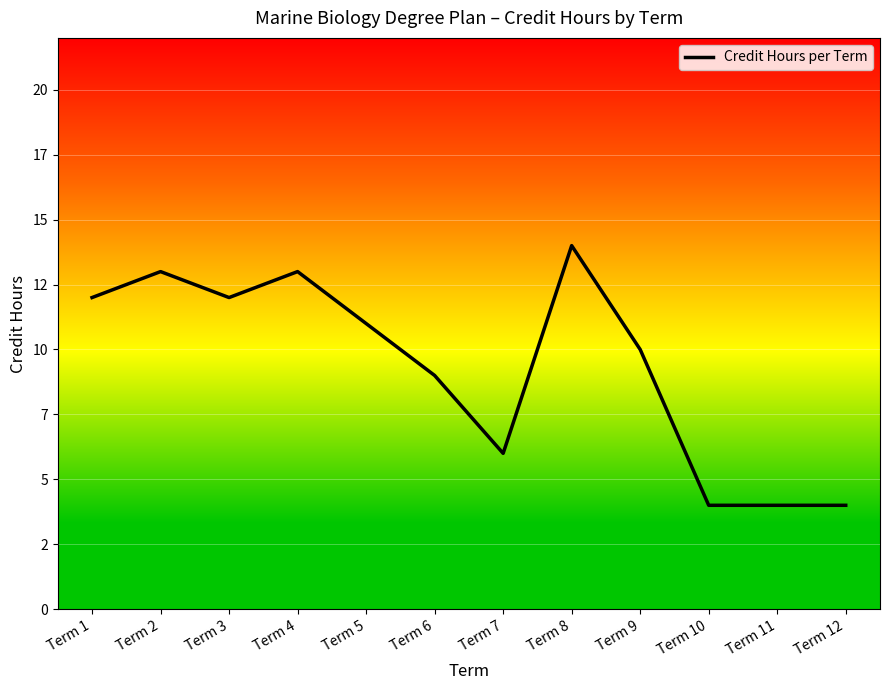

Reading right to left, what are all the values shown in this chart?

4	4	4	10	14	6	9	11	13	12	13	12